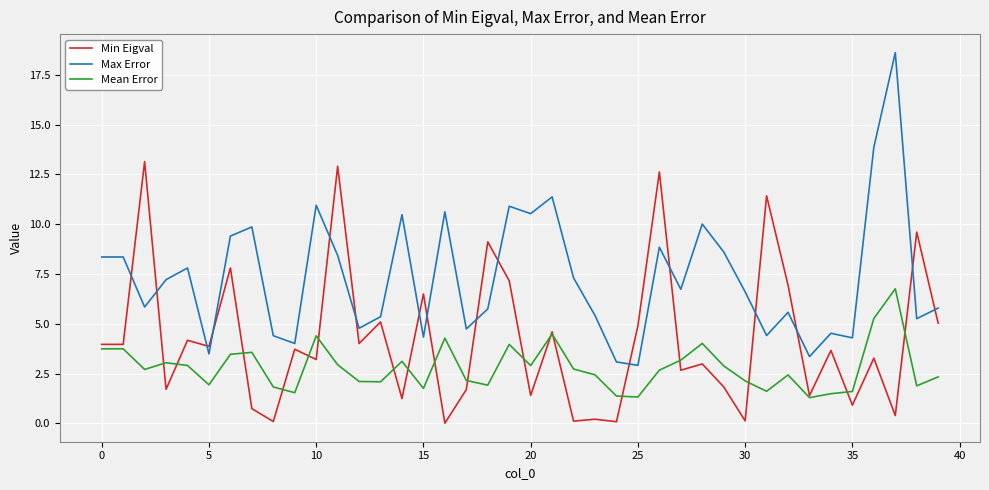

Does the chart display data point markers on the line(s)?

No